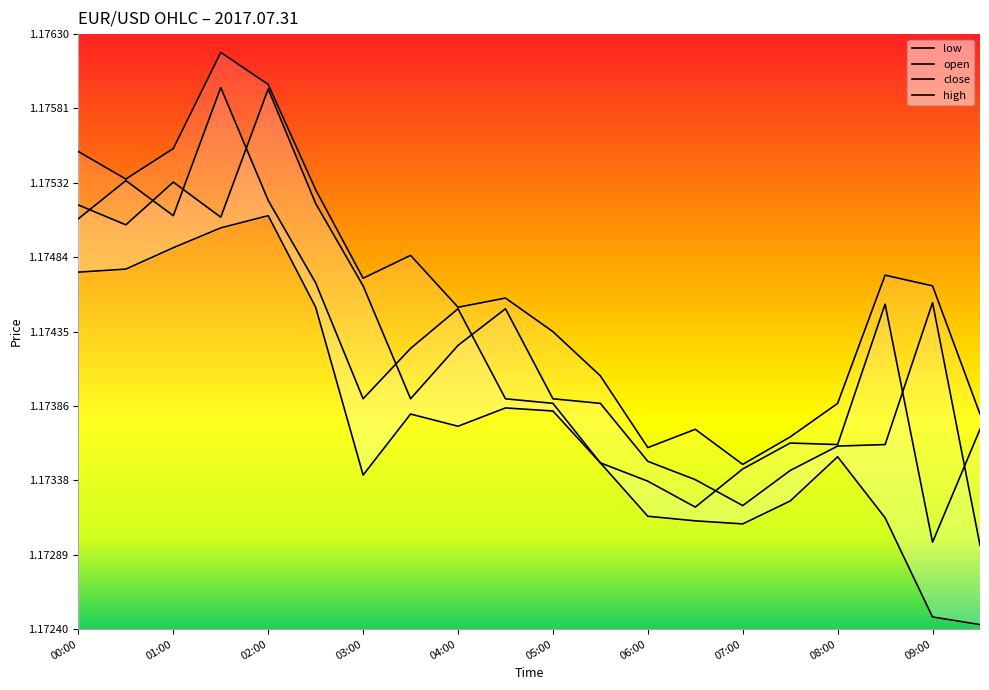

True or false: high and open intersect in this chart.

False